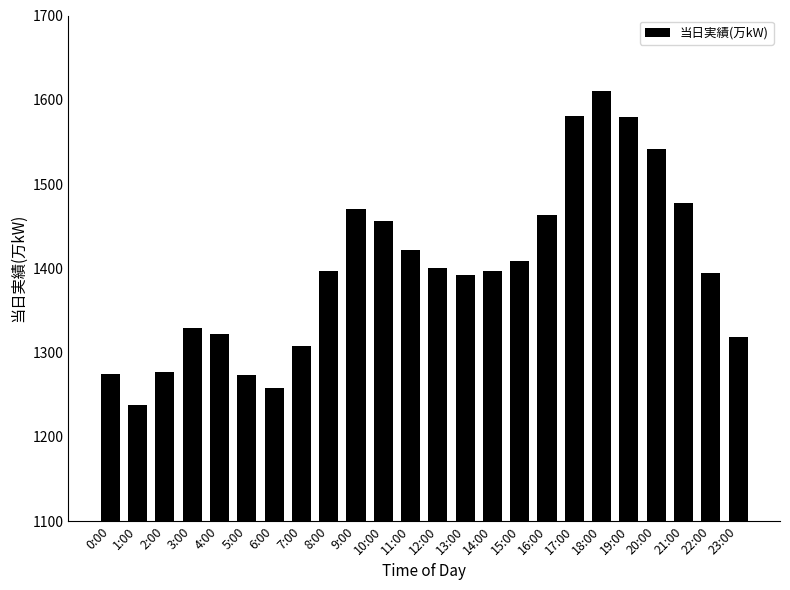

What is the label of the 9th bar from the left?

8:00